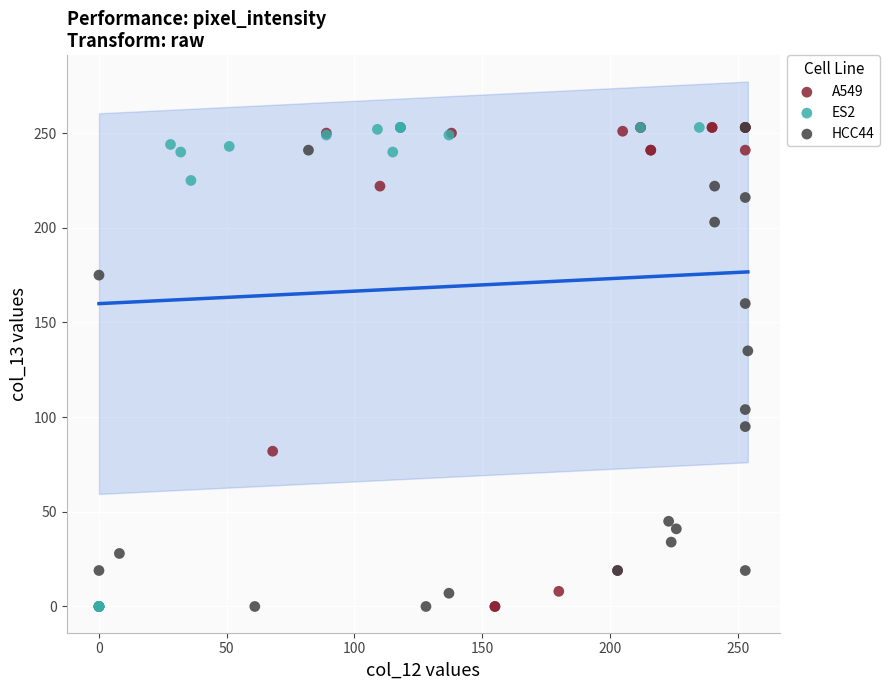

What are all the series names shown in the legend?

A549, ES2, HCC44